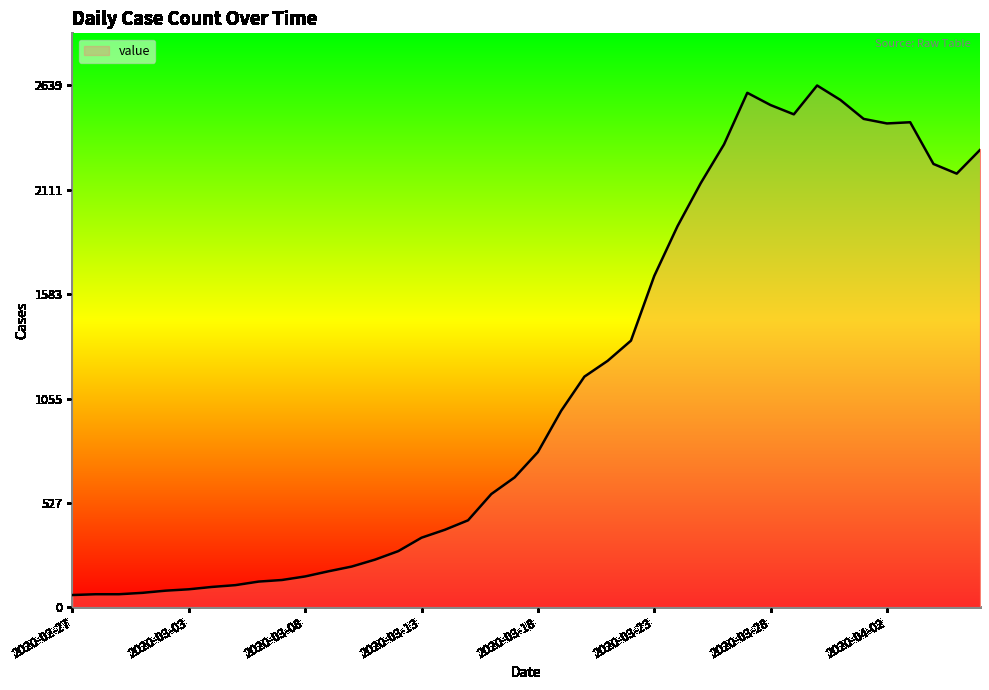

What is the average value?

1124